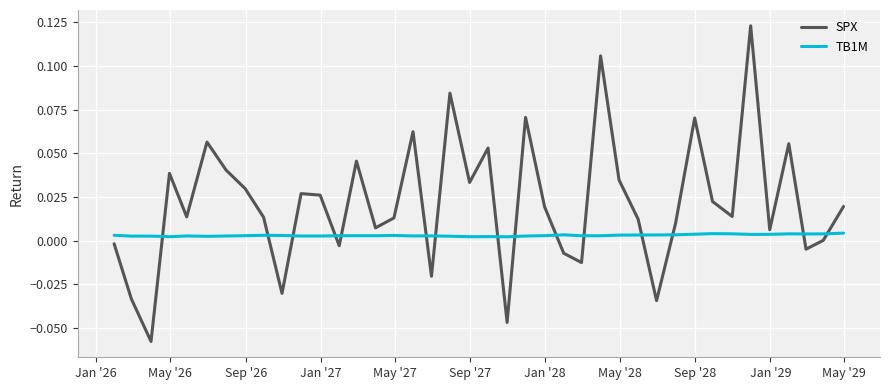

List the series in order of their peak value, lowest first.

TB1M, SPX